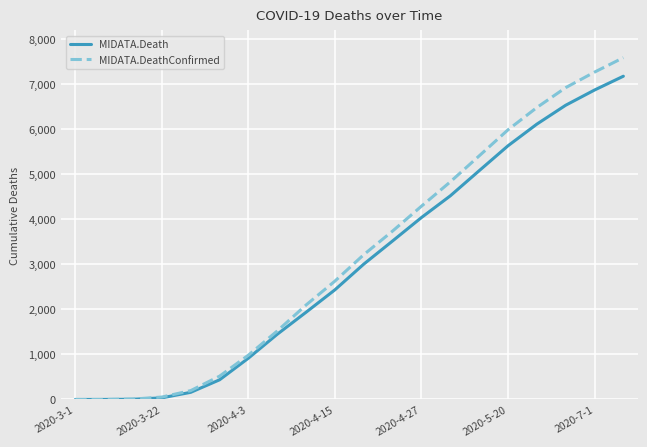

Which series has the widest spread of values?

MIDATA.DeathConfirmed